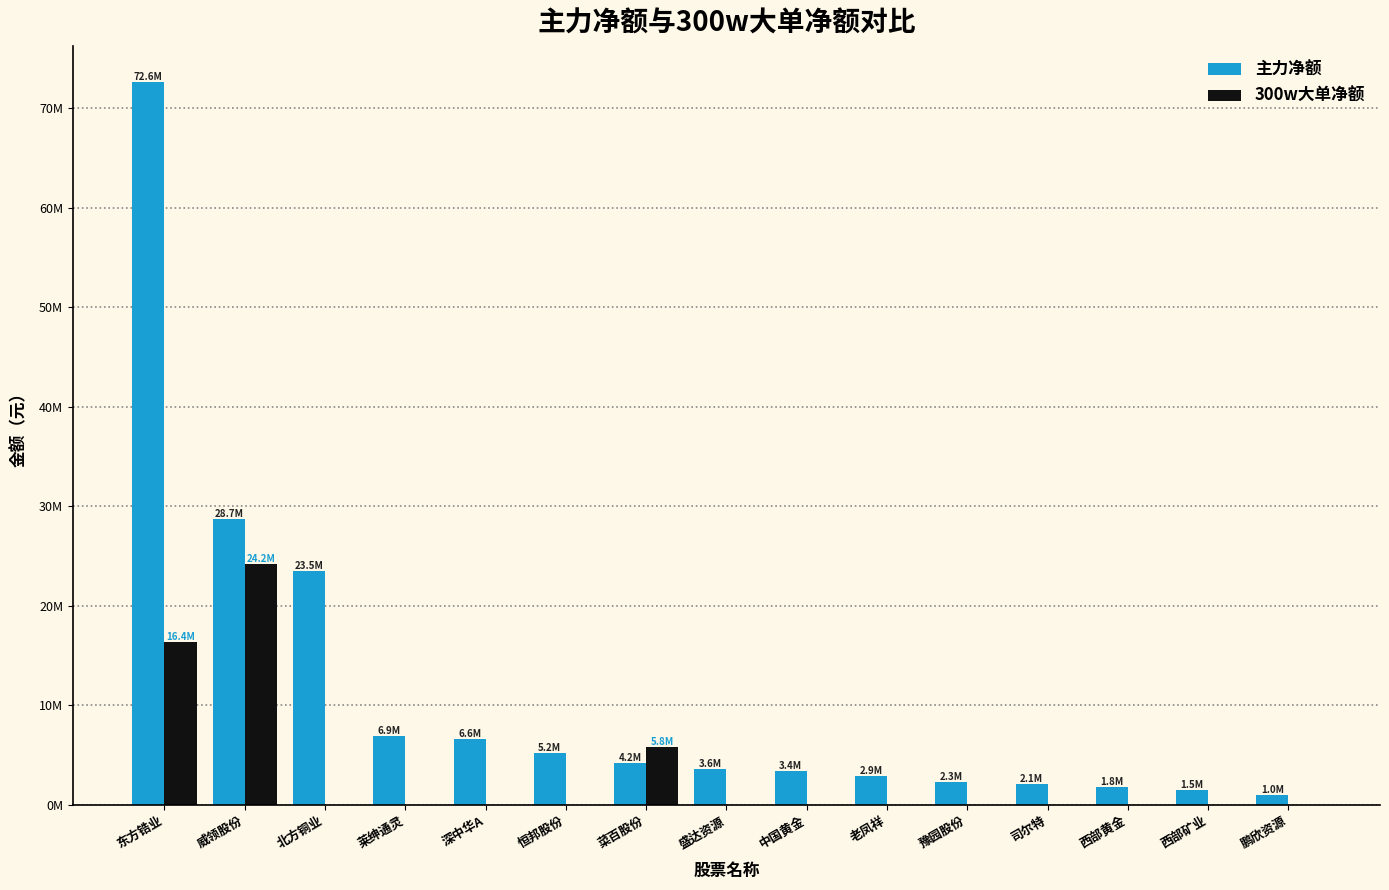

What is the label of the 1st bar from the left?

东方锆业